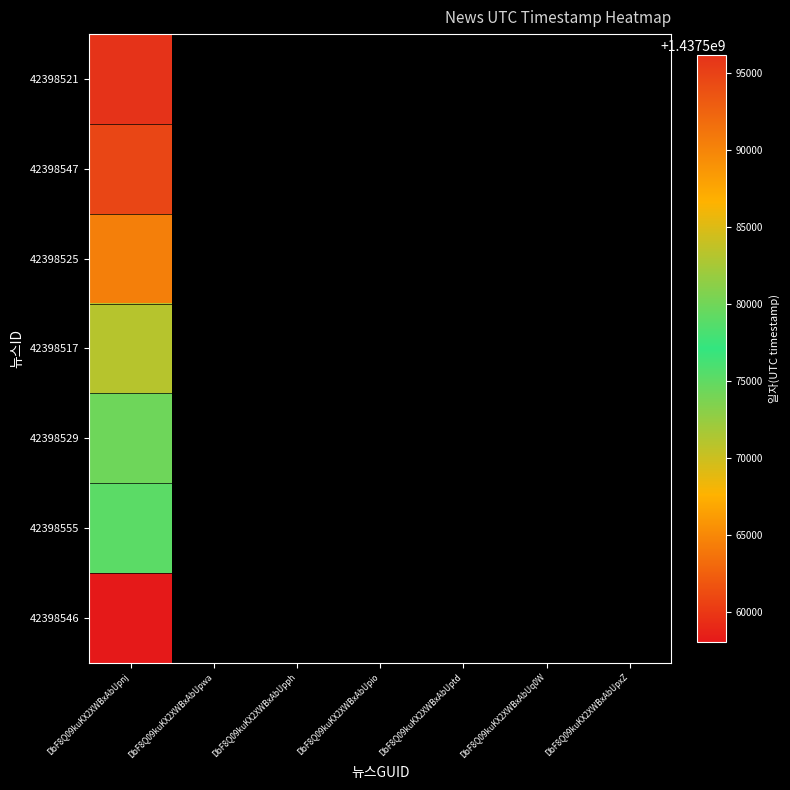

Is it true that 42398521 equals 1437596173.0 at DbF8Q09kuKX2XWBxAbUpnj?

True